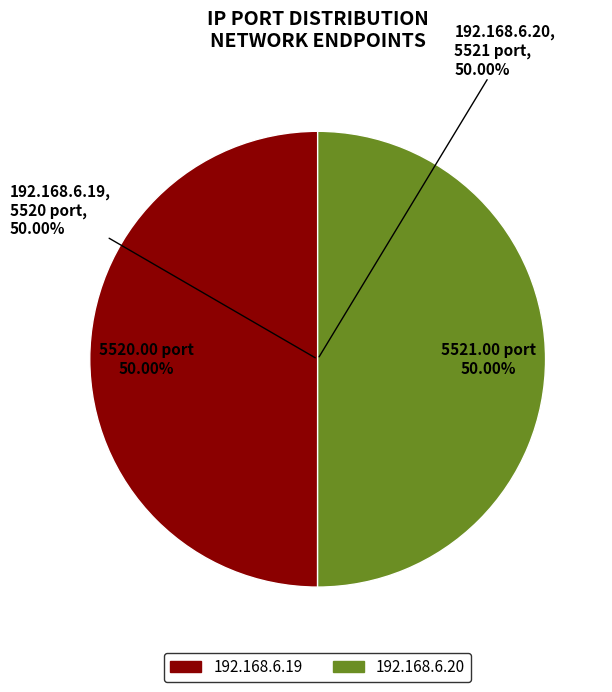

Combined, do 192.168.6.19 and 192.168.6.20 account for over 50%?

Yes